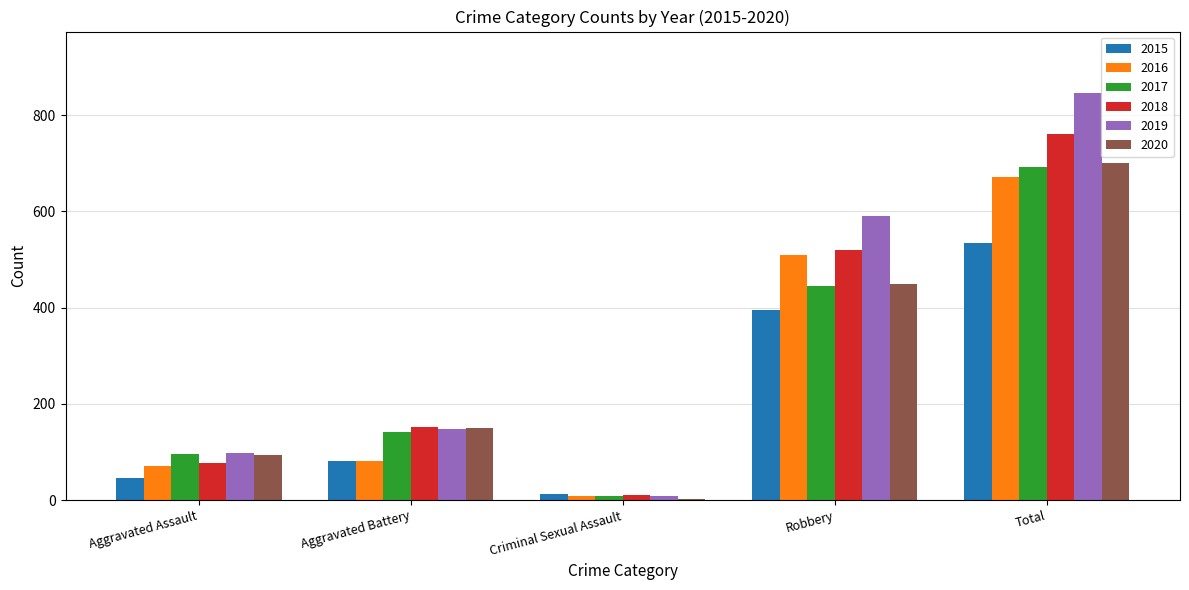

What is the sum of all 2019 values?

1692